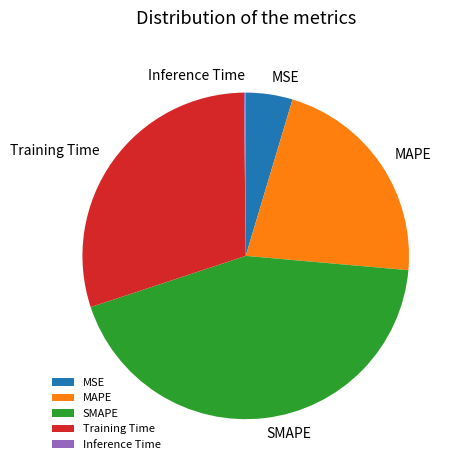

The Training Time slice represents 45% of the pie. True or false?

False